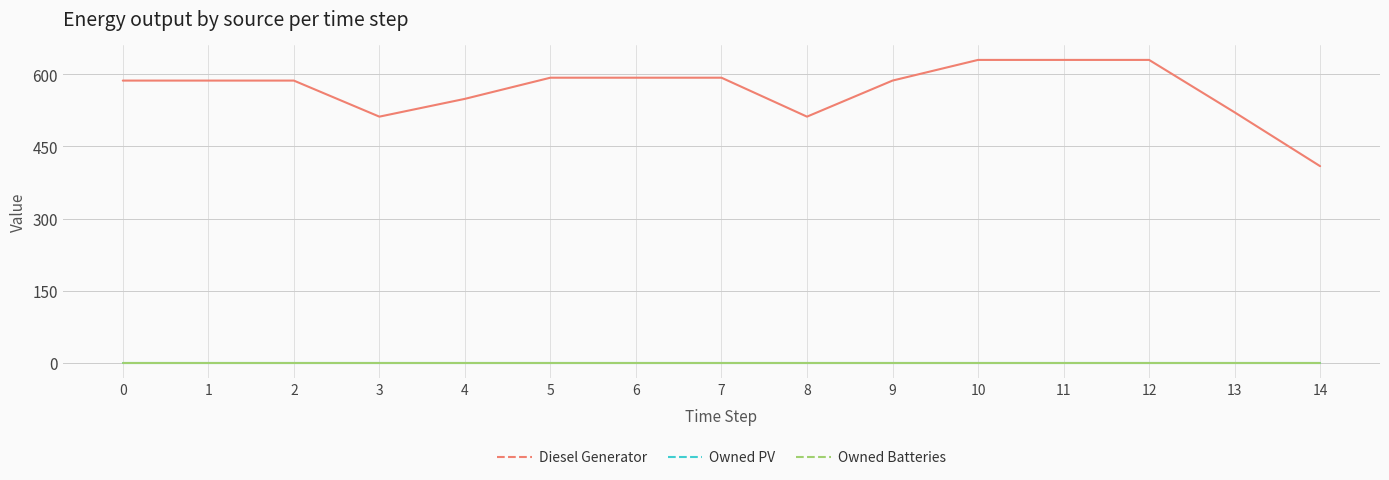

Does the chart display data point markers on the line(s)?

No